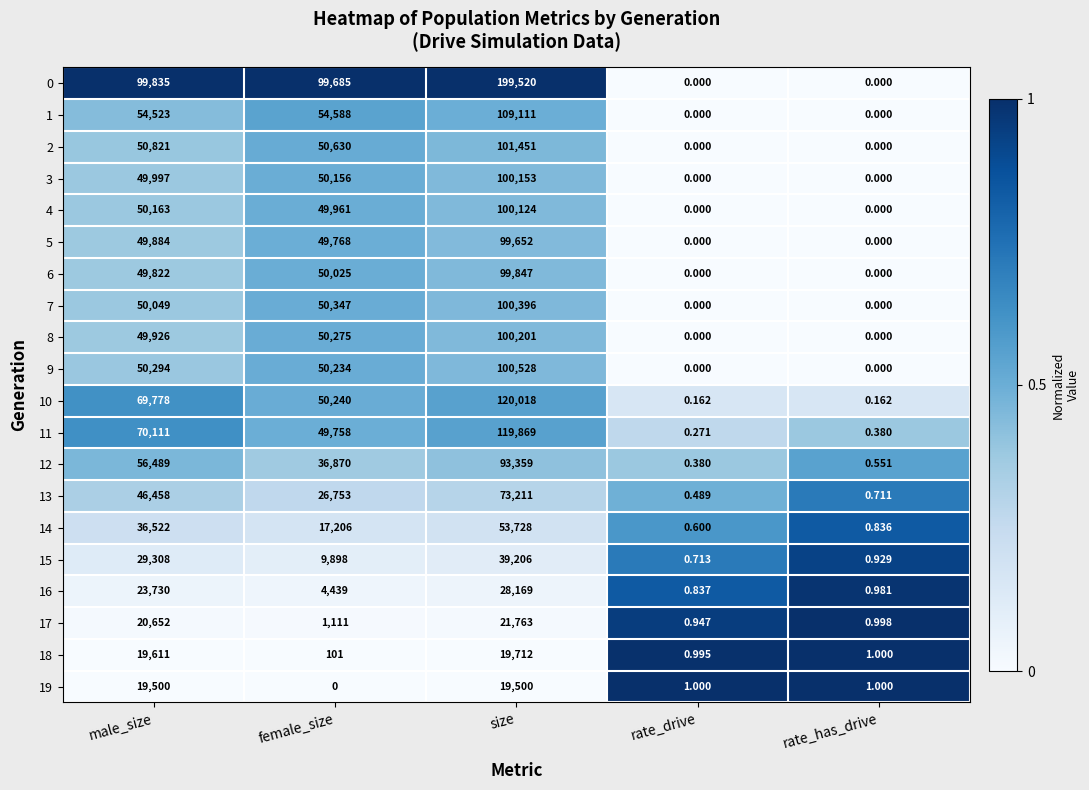

Which series has the largest total across all categories?

0